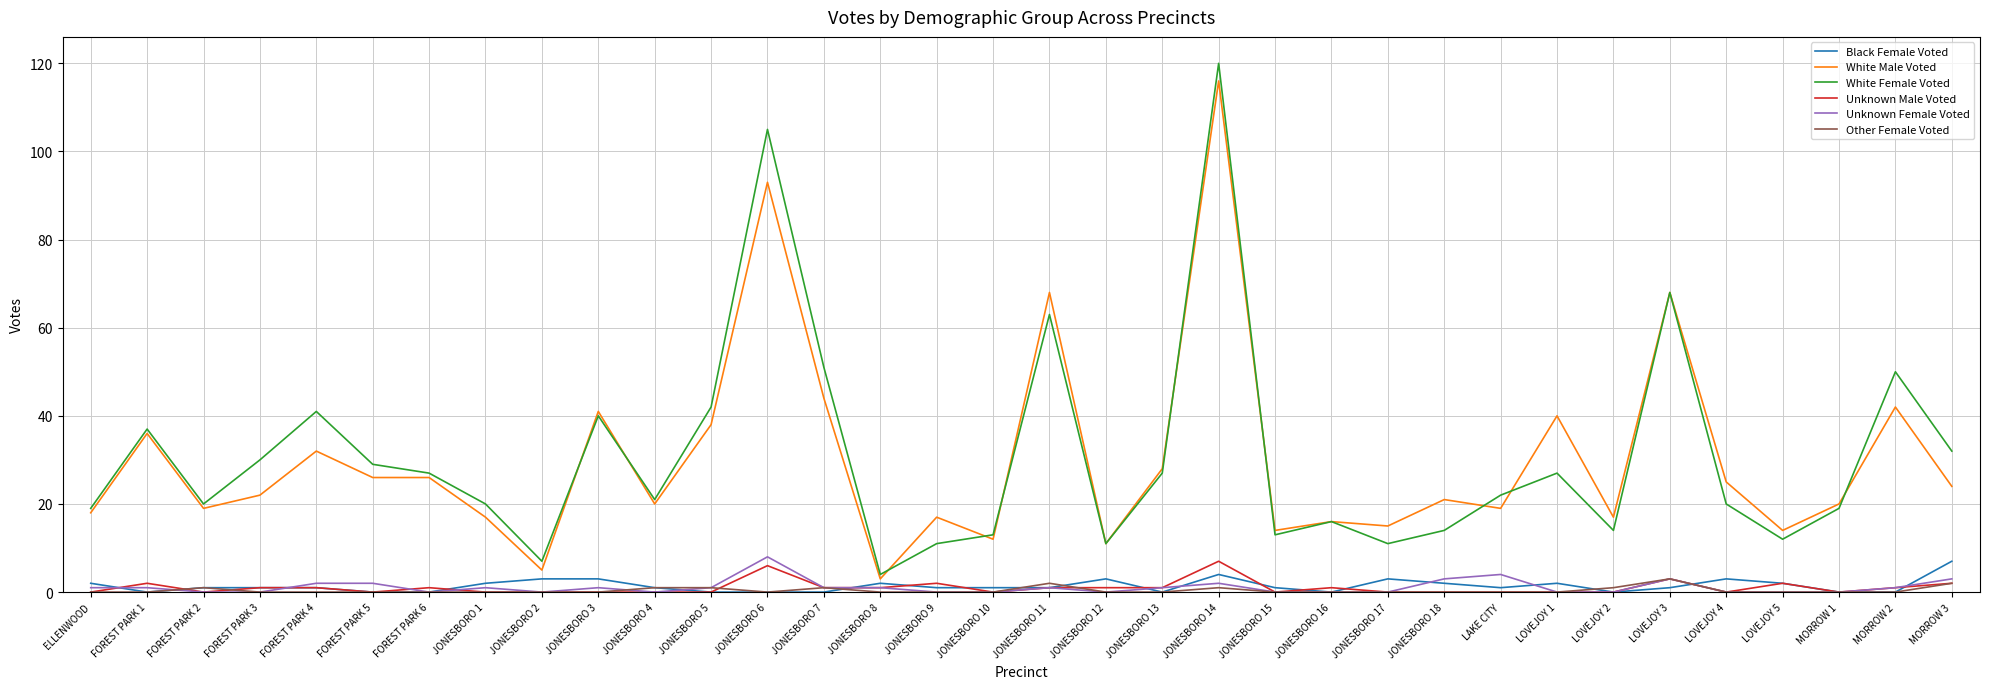

What is the greatest value displayed?

120